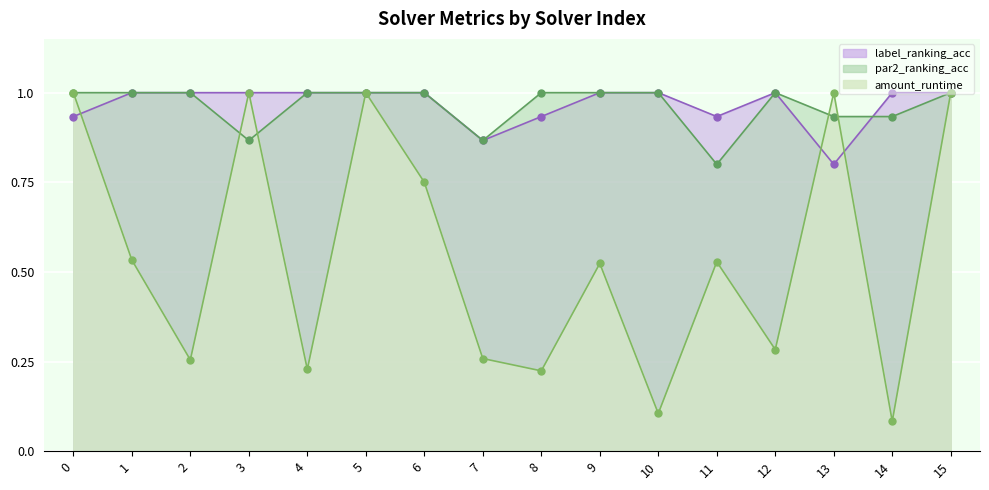

What is the difference between the second highest and second lowest values in the par2_ranking_acc series?

0.1